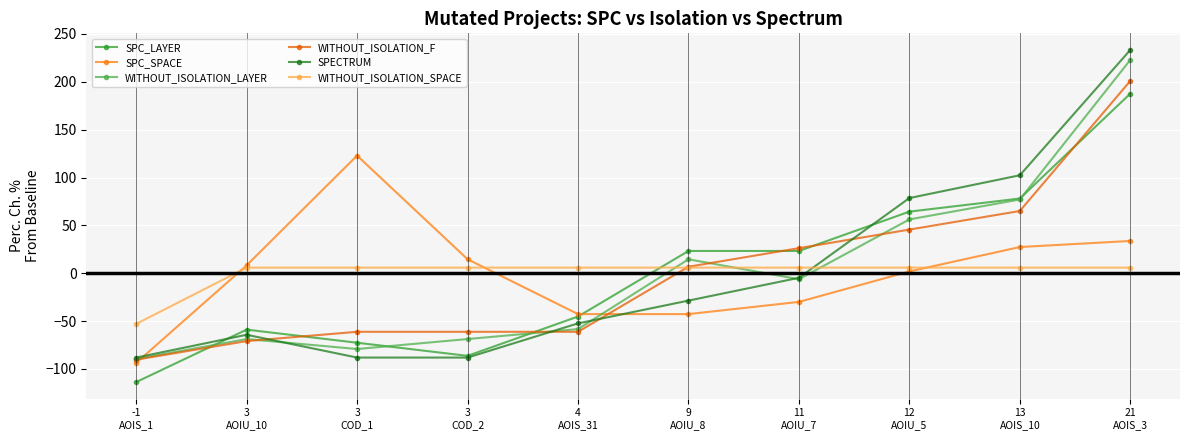

At which category is the sum across all series the highest?

21
AOIS_3